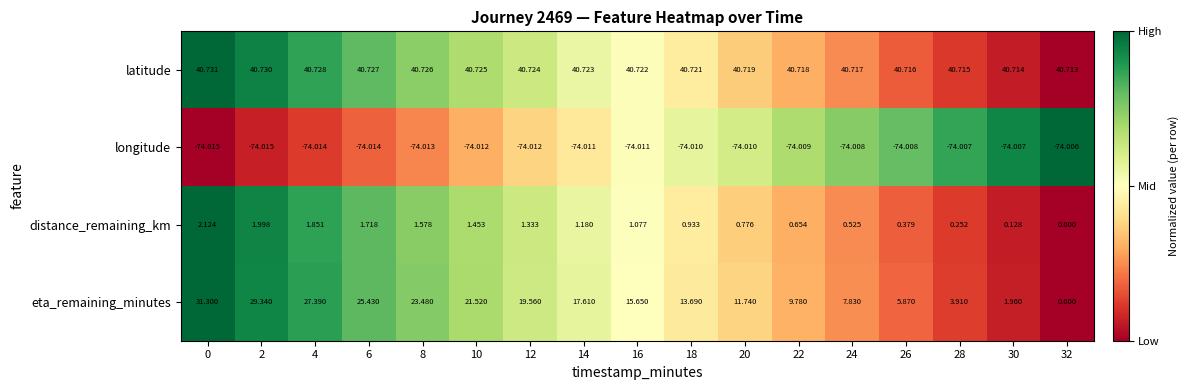

Which series changed the most between 24 and 26?

eta_remaining_minutes